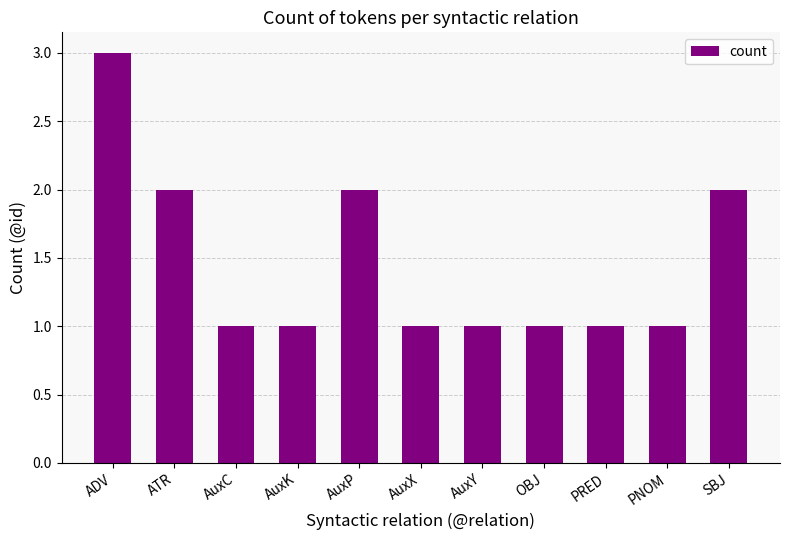

What is the difference between the second highest and minimum values?

1